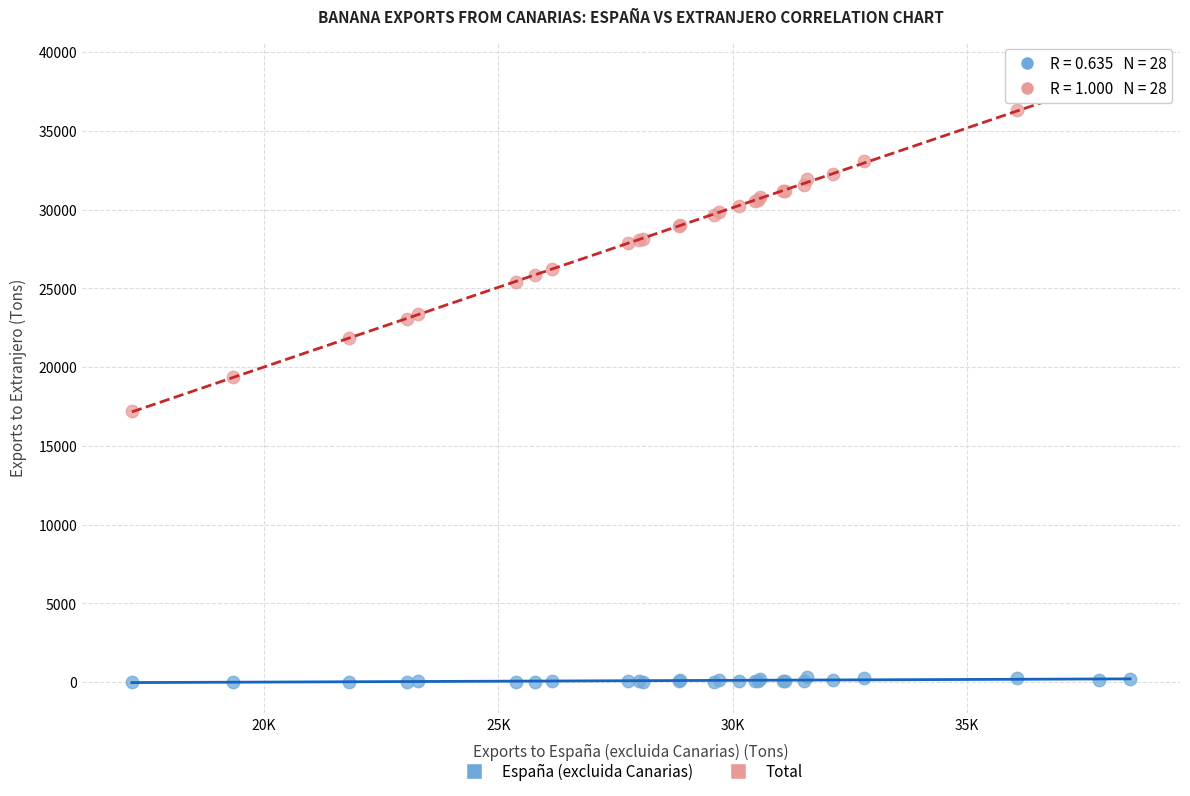

What are all the series names shown in the legend?

España (excluida Canarias), Total